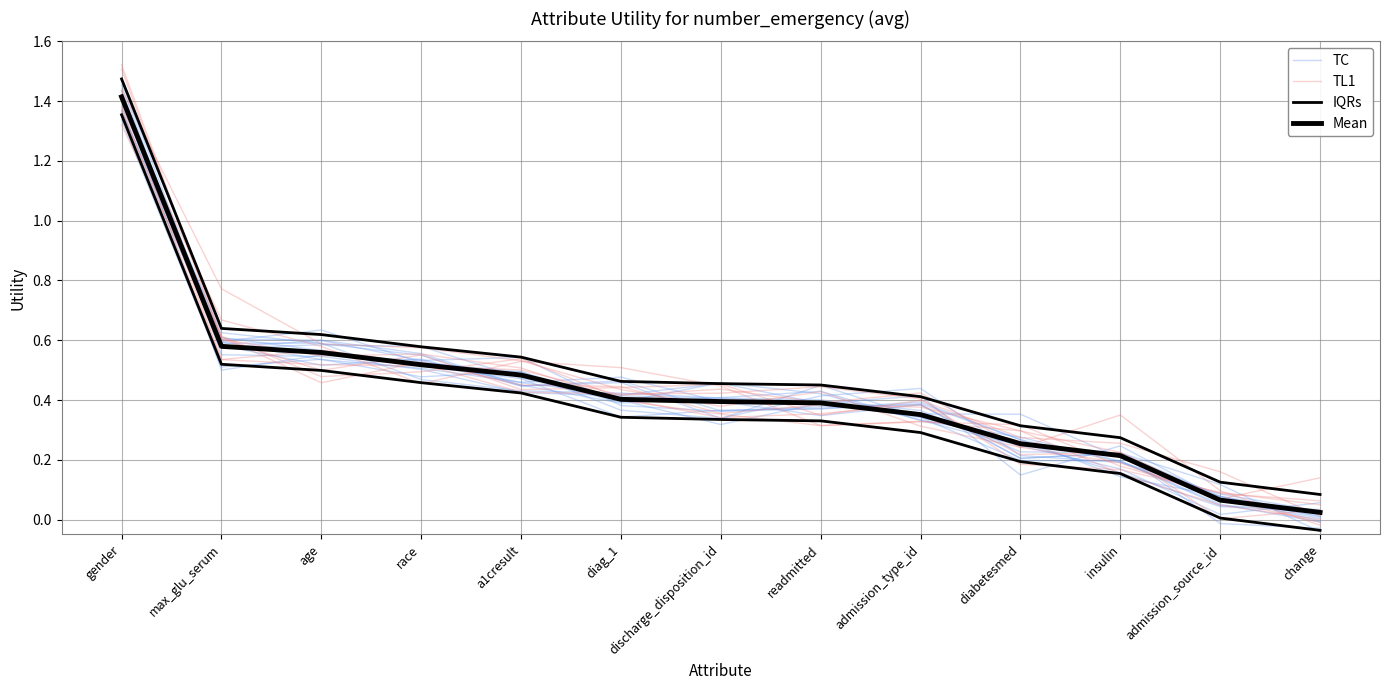

The TL1 series shows 0.1 at insulin. True or false?

False